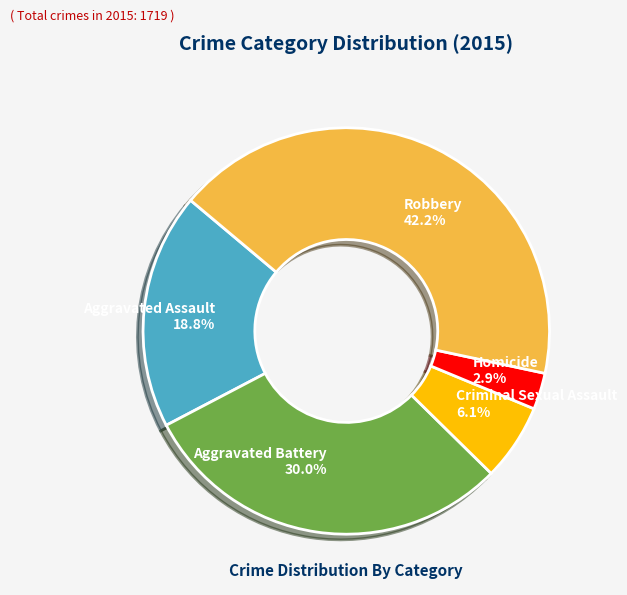

How many slices are in this pie chart?

5